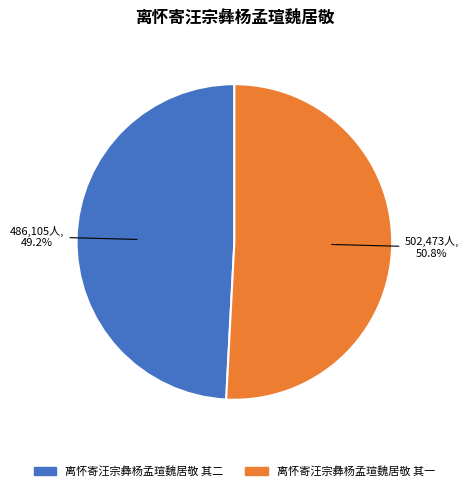

To the nearest percent, what is the average slice percentage?

50%